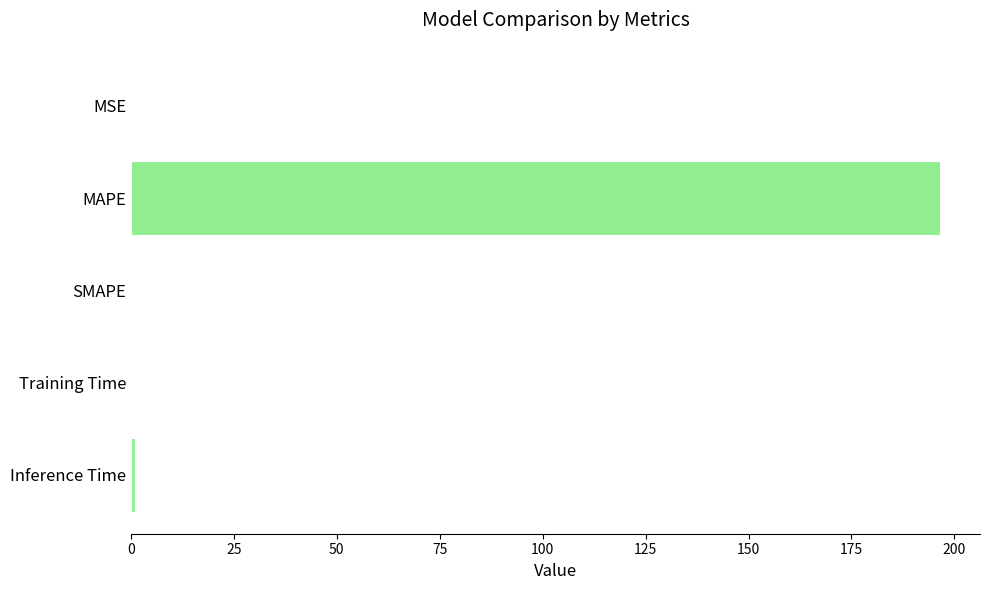

What is the change in value from MAPE to SMAPE?

-196.4